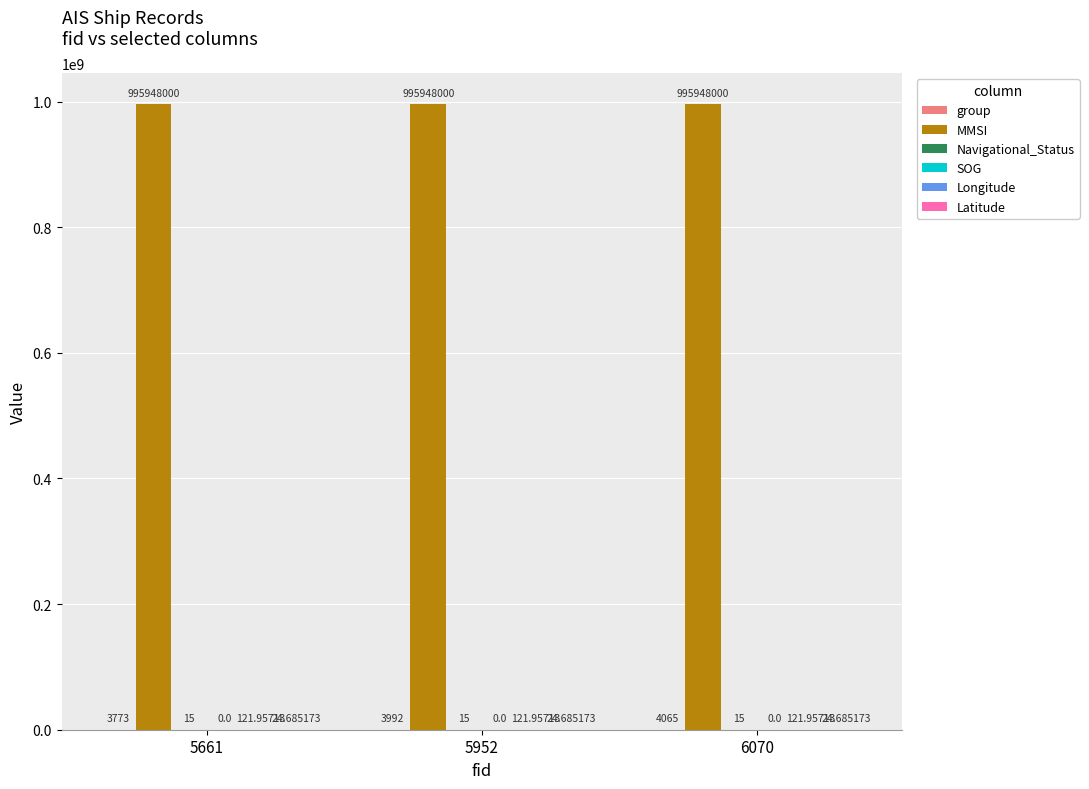

What is the sum of the MMSI values at 6070 and 5952?

1991896000.0